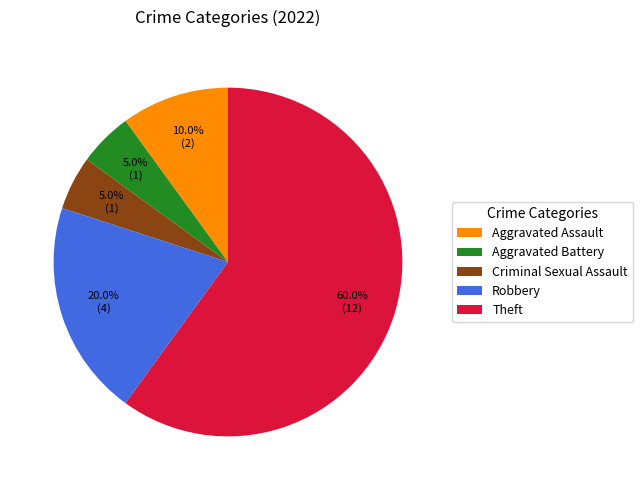

Is it true that Aggravated Battery is 5% of the pie?

True